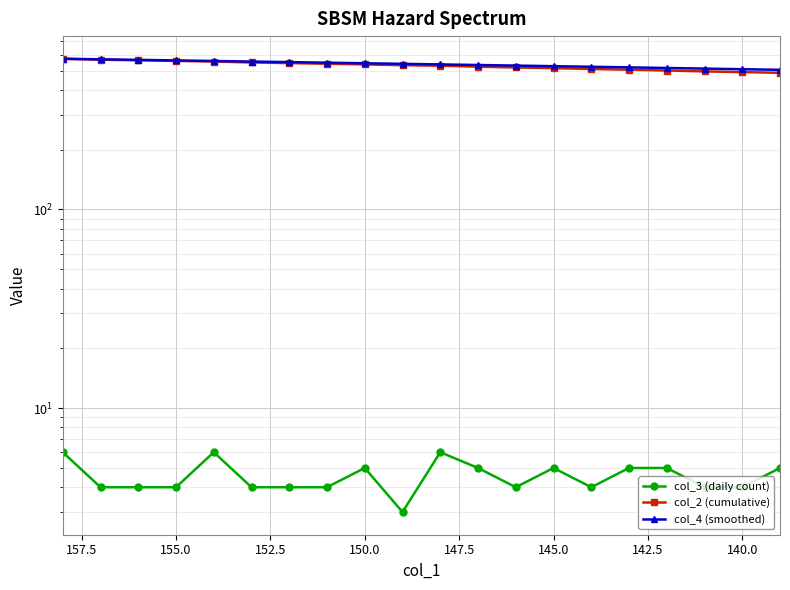

What is the smallest value displayed?

3.0